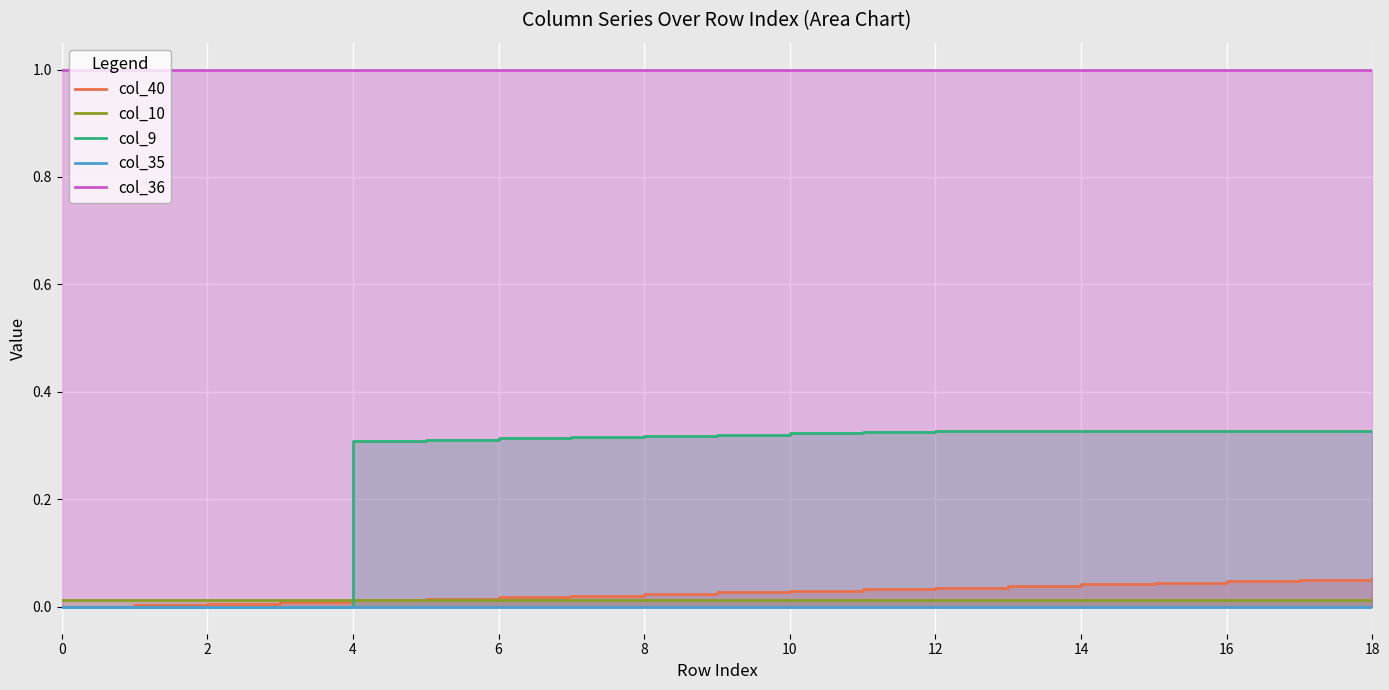

True or false: col_36 and col_10 intersect in this chart.

False